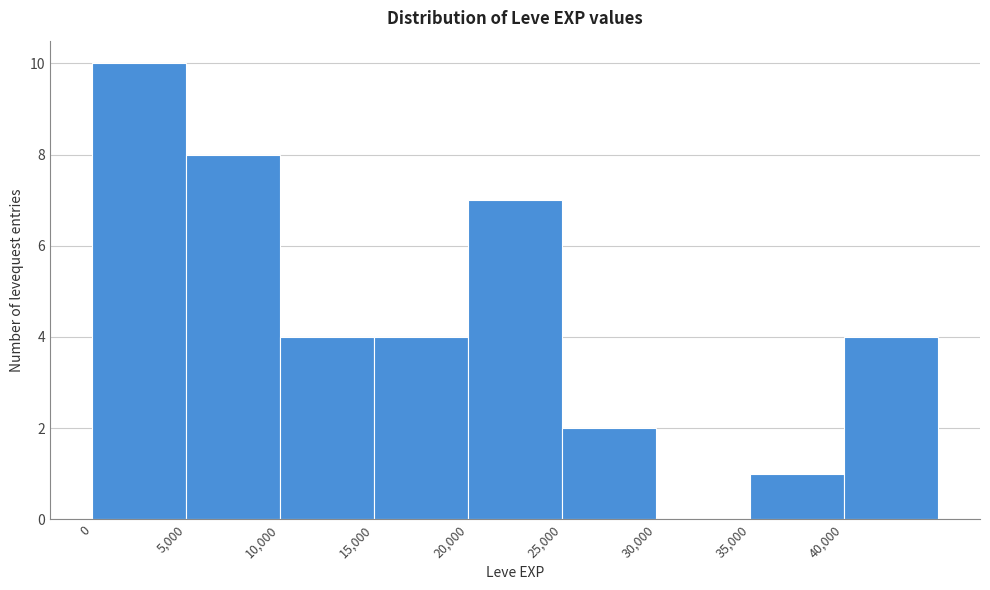

Which range on the x-axis has the tallest bar?

0 to 5000